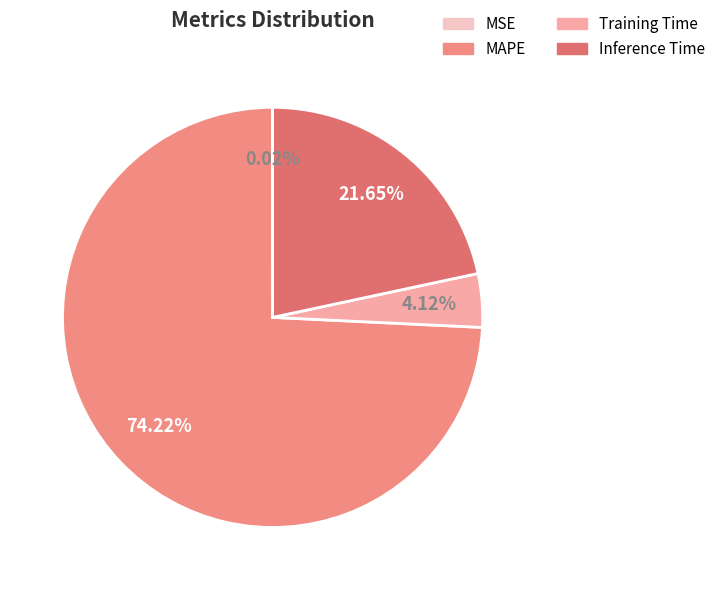

Which slice is the smallest?

MSE